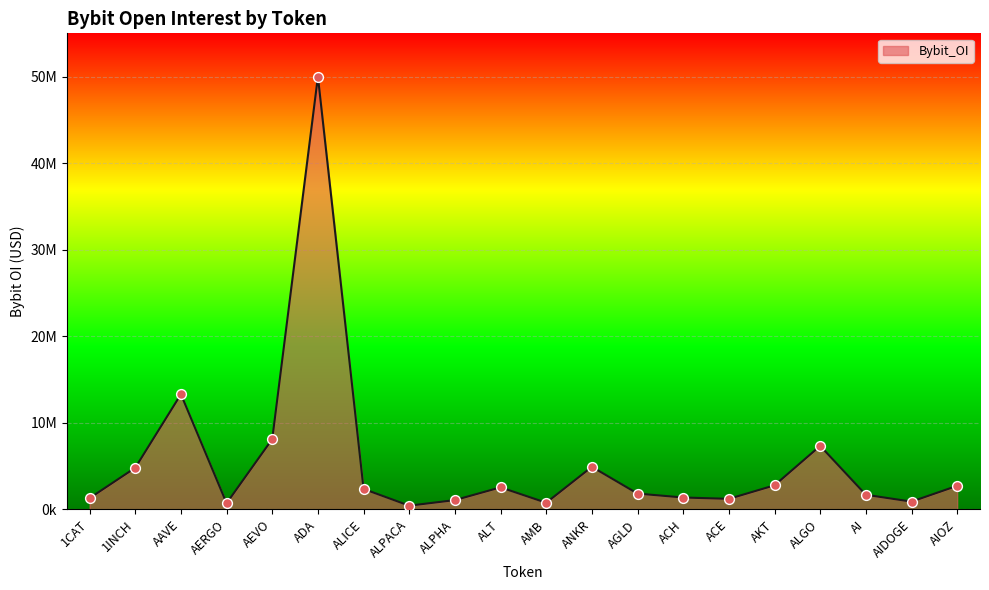

Approximately how many times larger is the value at 1CAT compared to AERGO?

1.8